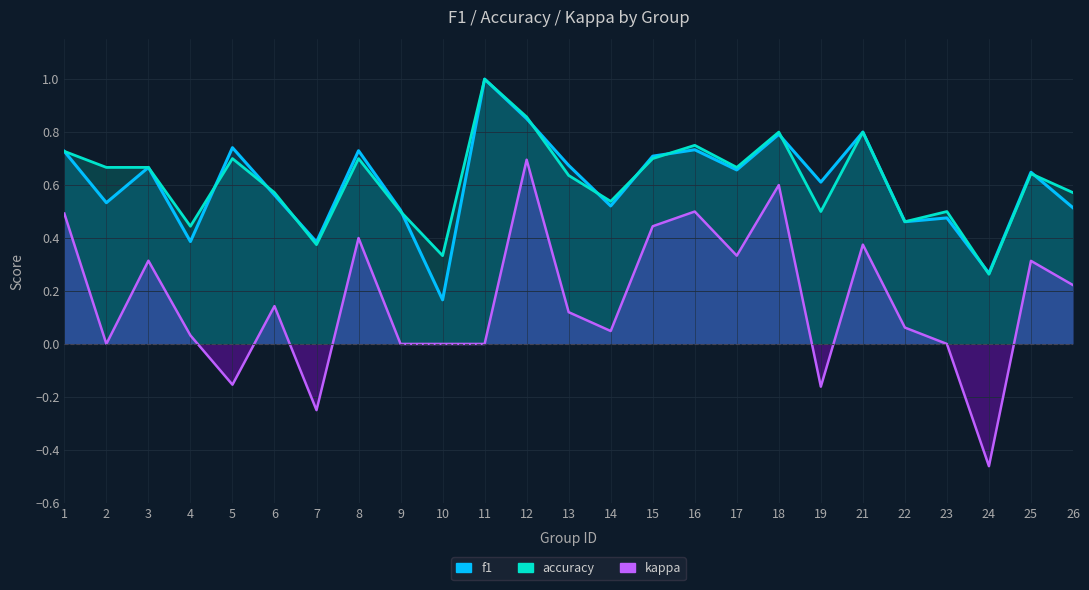

Reading right to left, transcribe all the data shown in this chart.

f1: 0.5	0.6	0.3	0.5	0.5	0.8	0.6	0.8	0.7	0.7	0.7	0.5	0.7	0.9	1.0	0.2	0.5	0.7	0.4	0.6	0.7	0.4	0.7	0.5	0.7
accuracy: 0.6	0.6	0.3	0.5	0.5	0.8	0.5	0.8	0.7	0.8	0.7	0.5	0.6	0.9	1.0	0.3	0.5	0.7	0.4	0.6	0.7	0.4	0.7	0.7	0.7
kappa: 0.2	0.3	-0.5	0.0	0.1	0.4	-0.2	0.6	0.3	0.5	0.4	0.0	0.1	0.7	0.0	0.0	0.0	0.4	-0.2	0.1	-0.2	0.0	0.3	0.0	0.5